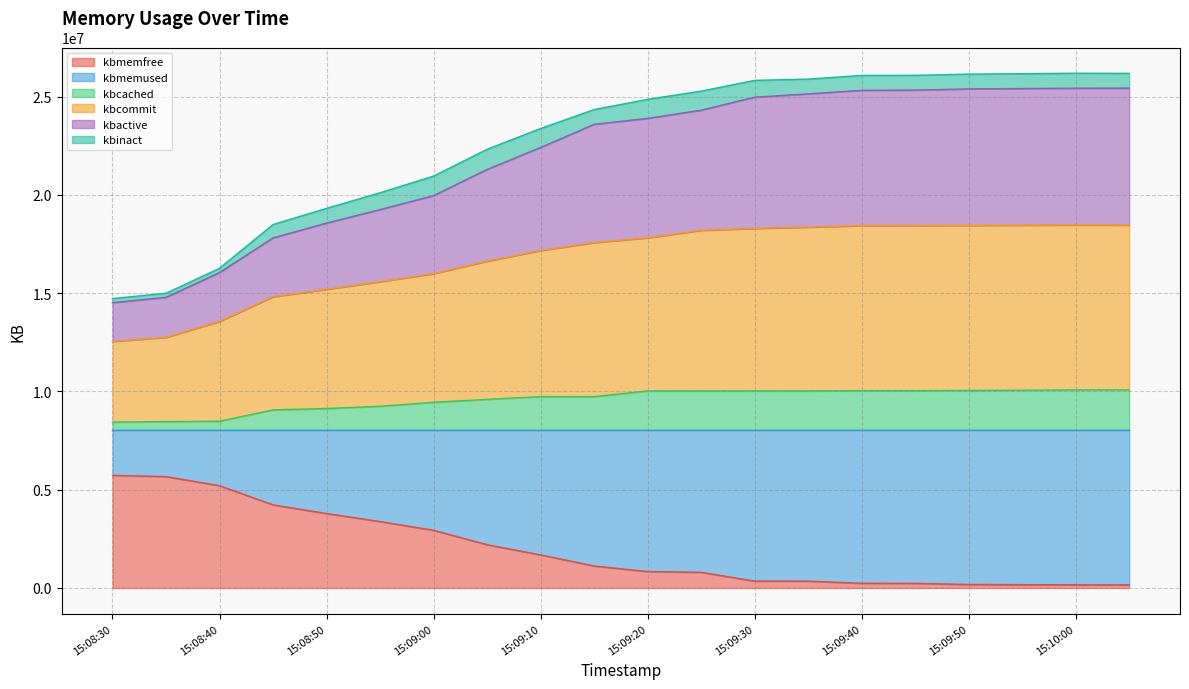

True or false: kbactive has more than 1 interior local peaks.

False